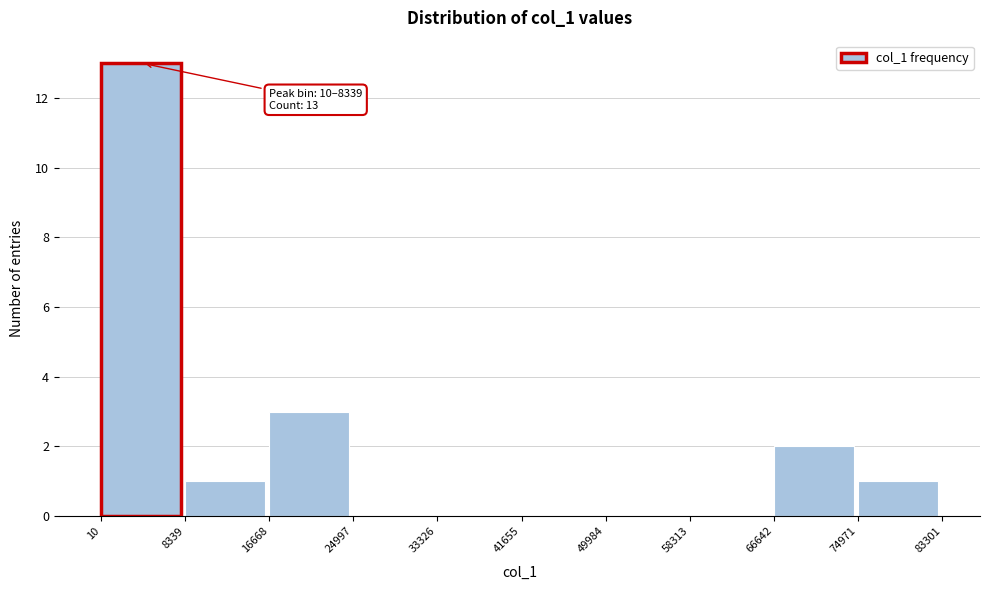

Which range on the x-axis has the tallest bar?

10 to 8339